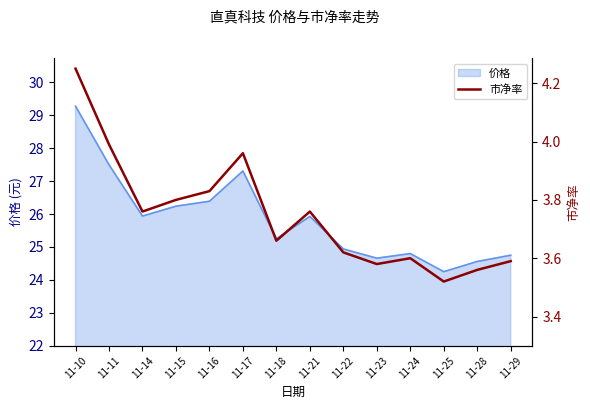

Rank the categories by value from highest to lowest.

11-10, 11-11, 11-17, 11-16, 11-15, 11-14, 11-21, 11-18, 11-22, 11-24, 11-29, 11-23, 11-28, 11-25